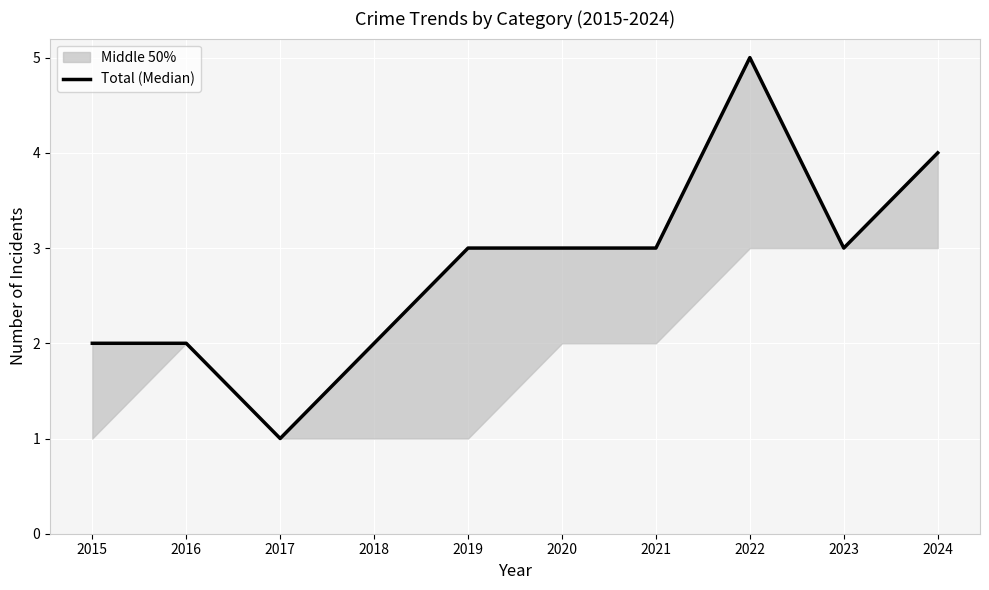

Does the chart display data point markers on the line(s)?

No